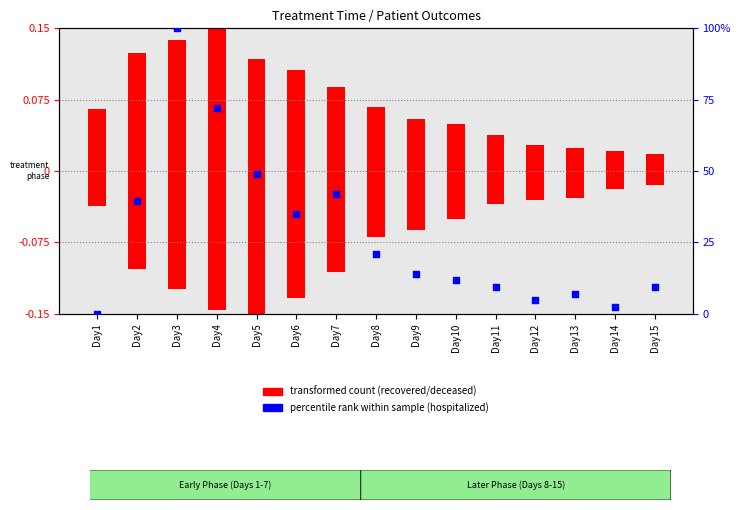

What is the ratio of the value at Day13 to the value at Day15?

0.8